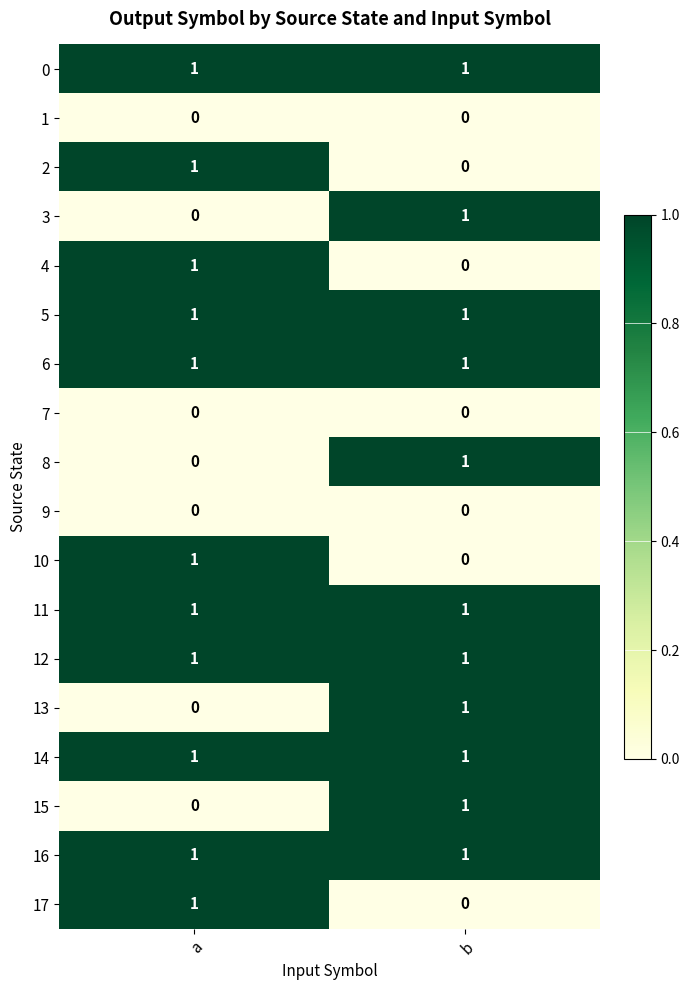

Is the value of 0 at b greater than the value of 10 at b?

Yes